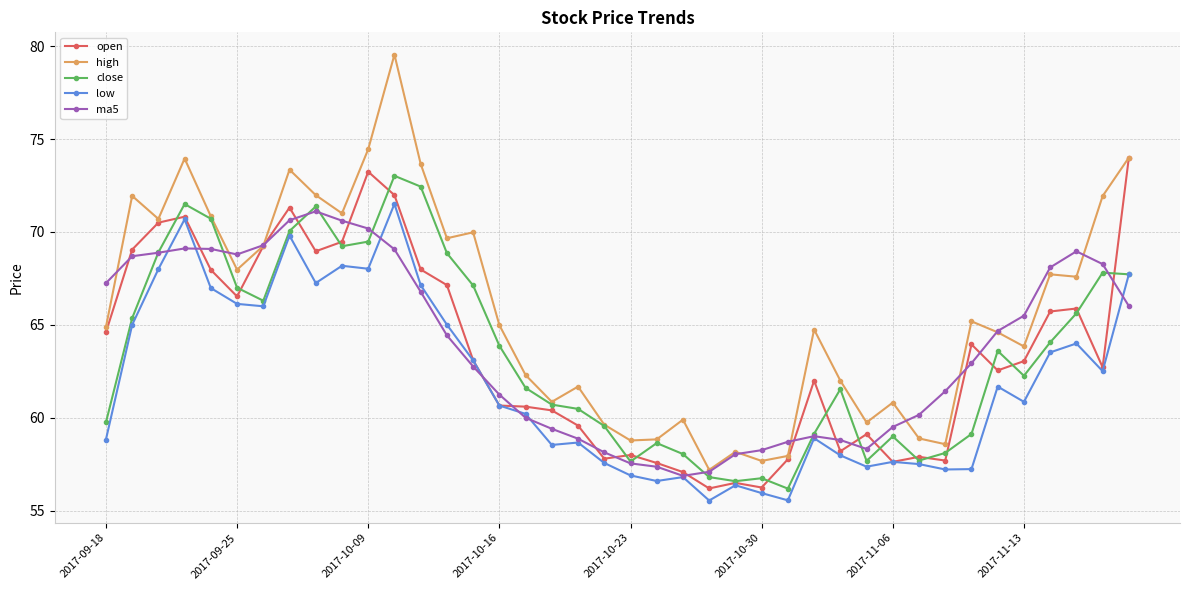

True or false: low and high intersect in this chart.

False